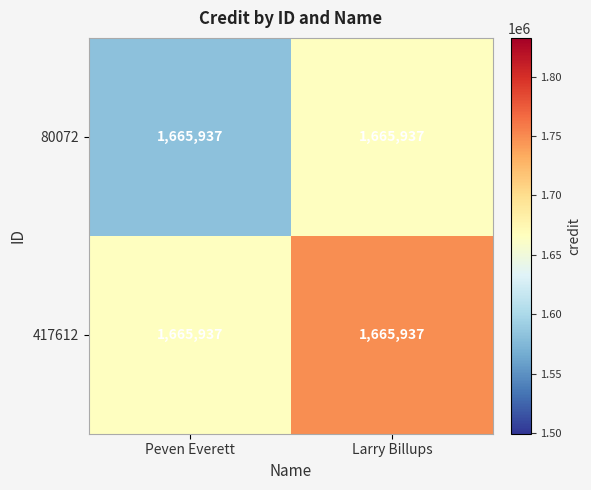

Which series has the largest total across all categories?

417612